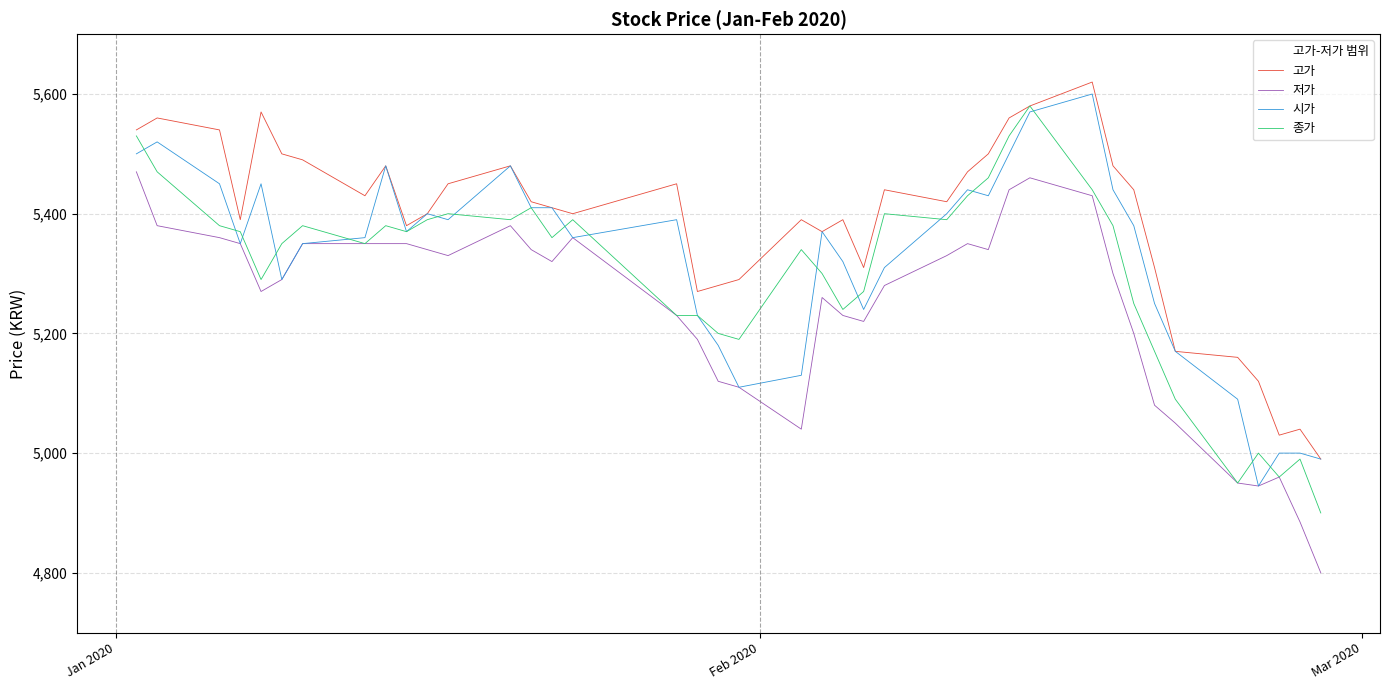

Is this an area chart (filled region under the line)?

No